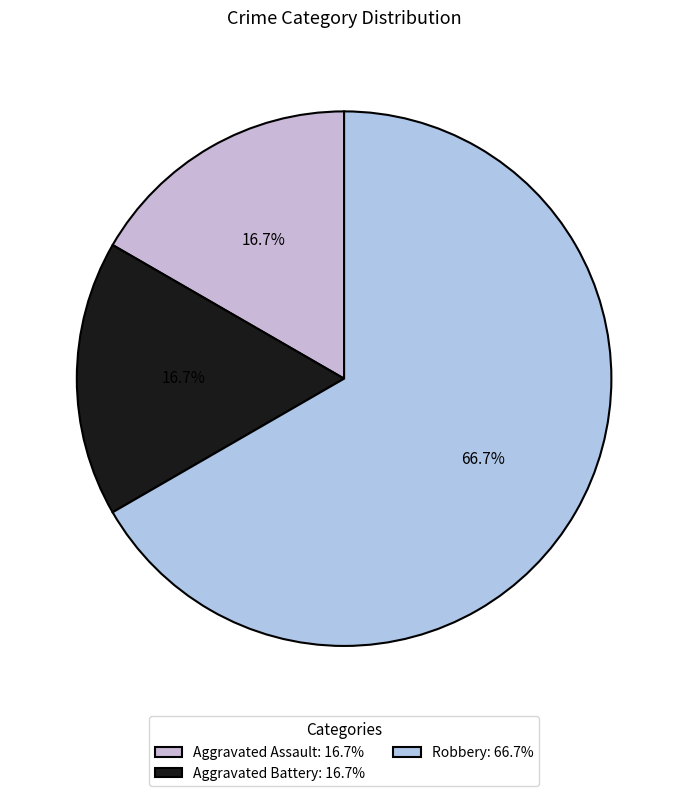

What percentage is the Robbery slice, to the nearest percent?

67%